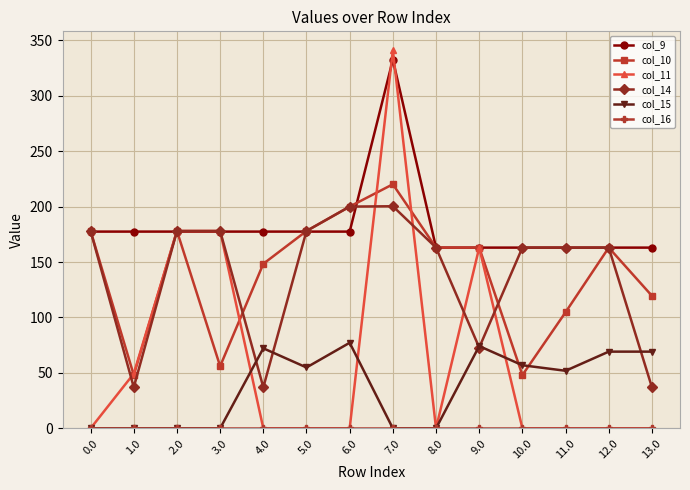

What is the lowest value of the col_9 series?

163.0